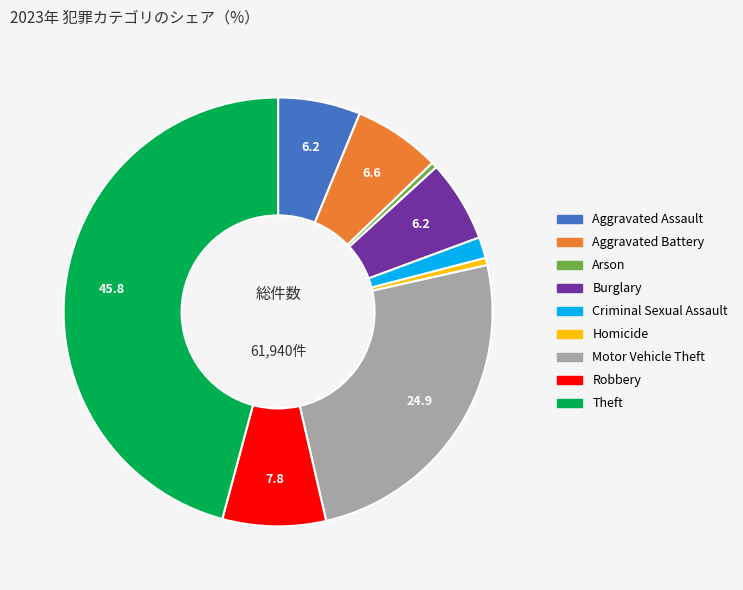

The Aggravated Assault slice represents 15% of the pie. True or false?

False